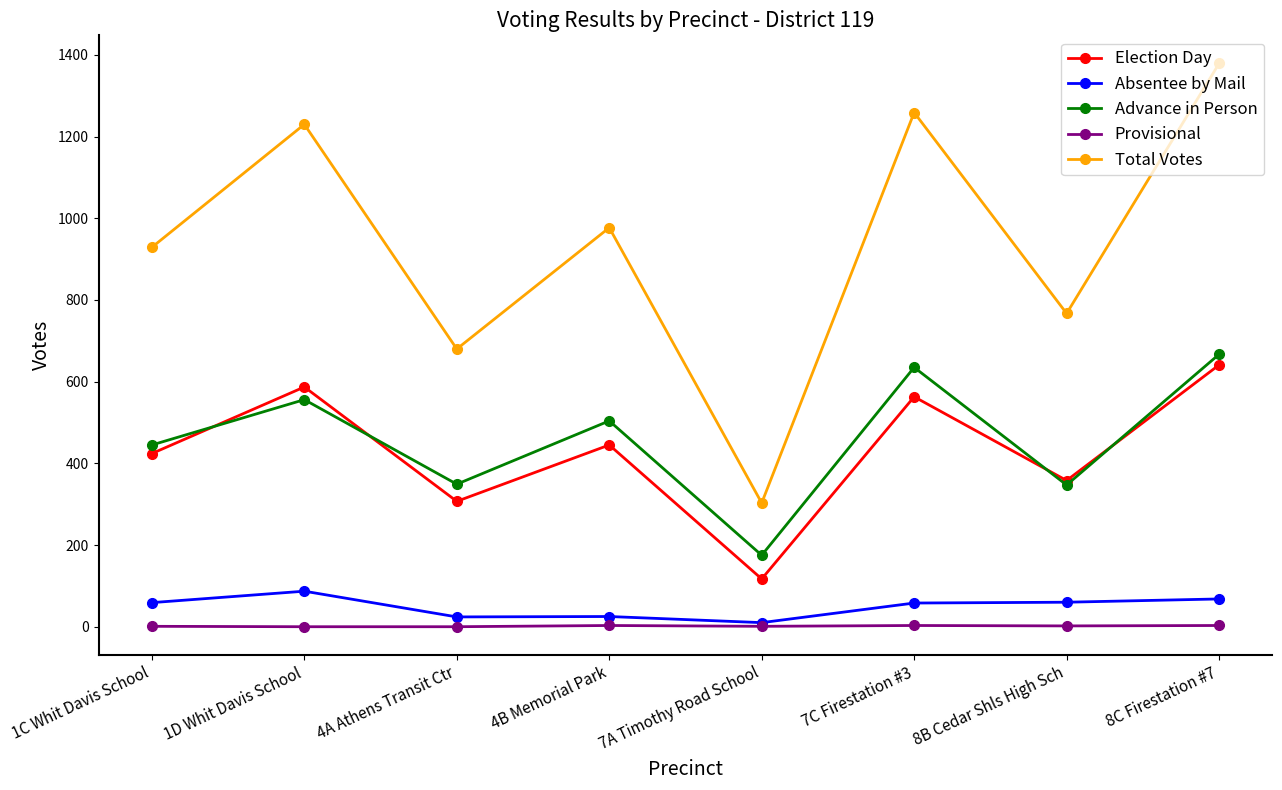

Which series has the largest total across all categories?

Total Votes